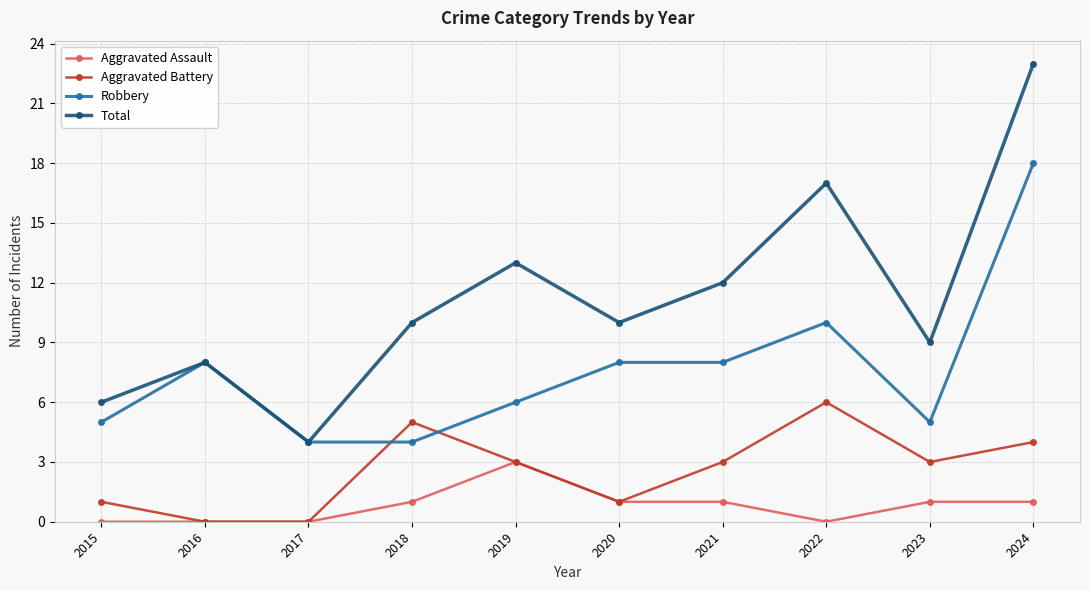

Which series has the largest range (max minus min)?

Total